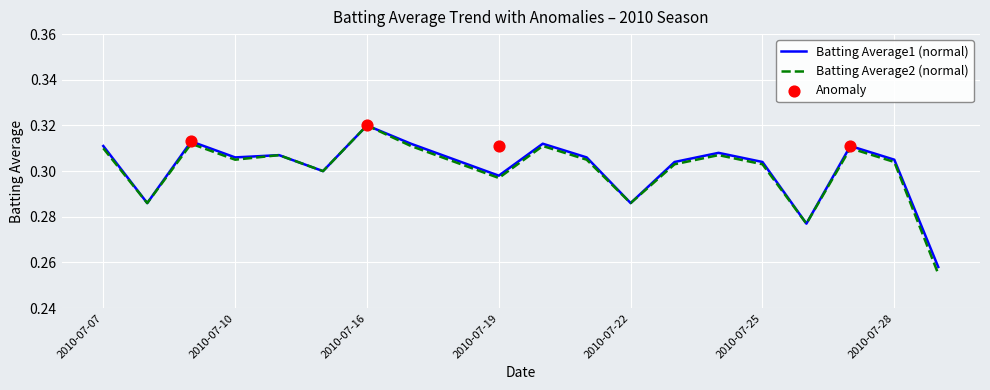

At which category is the sum across all series the highest?

2010-07-16